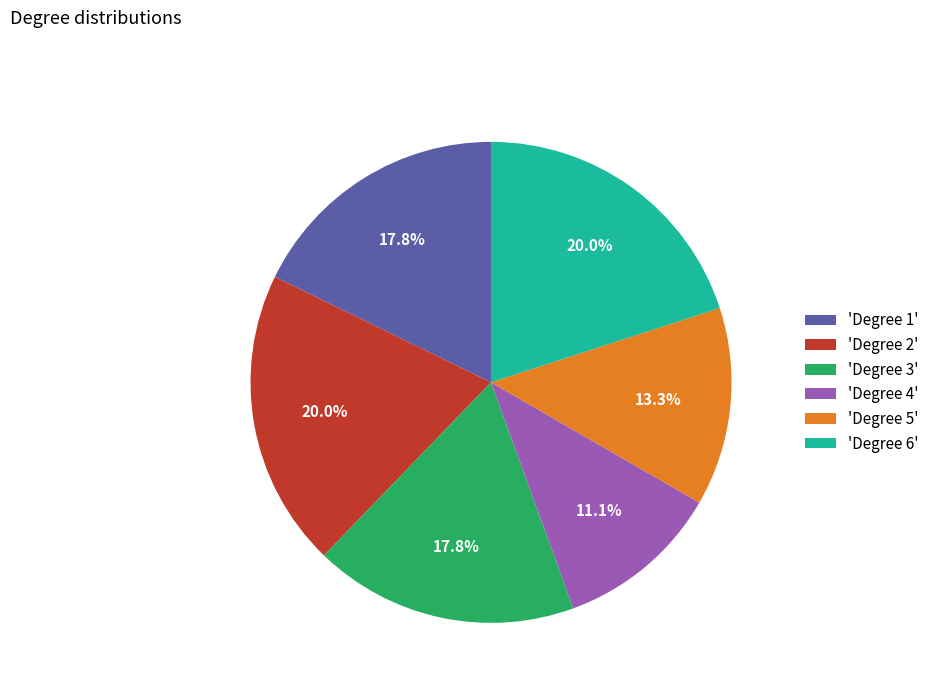

Combined, what portion of the pie is 'Degree 4' and 'Degree 1'?

28.9%